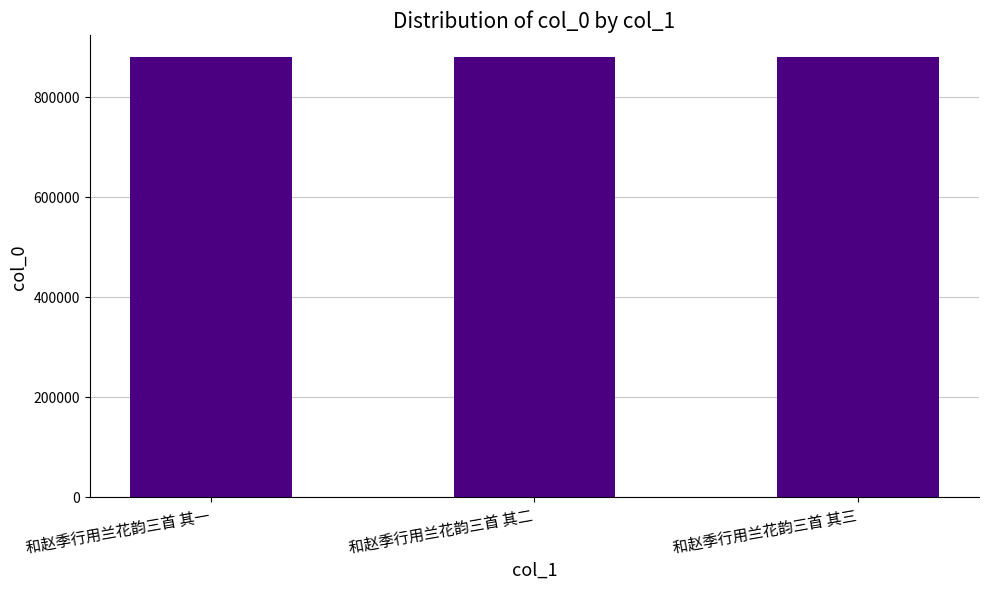

What value does the data have at 和赵季行用兰花韵三首 其三?

879843